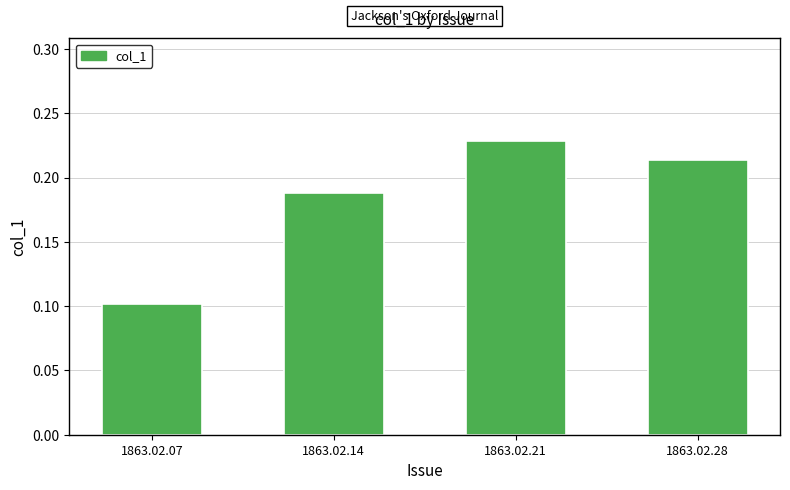

Count the values in the range 0 to 1.

4